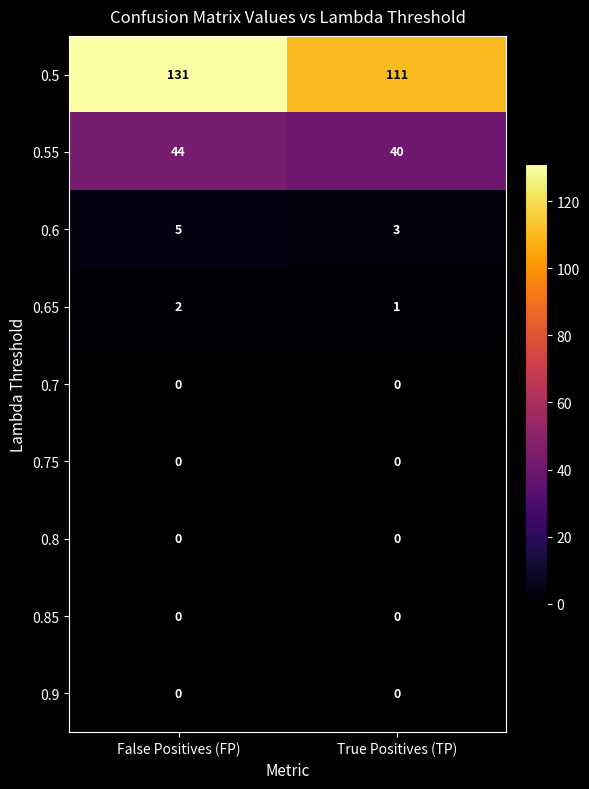

Reading left to right, list all the values displayed in this chart.

0.5: 131	111
0.55: 44	40
0.6: 5	3
0.65: 2	1
0.7: 0	0
0.75: 0	0
0.8: 0	0
0.85: 0	0
0.9: 0	0